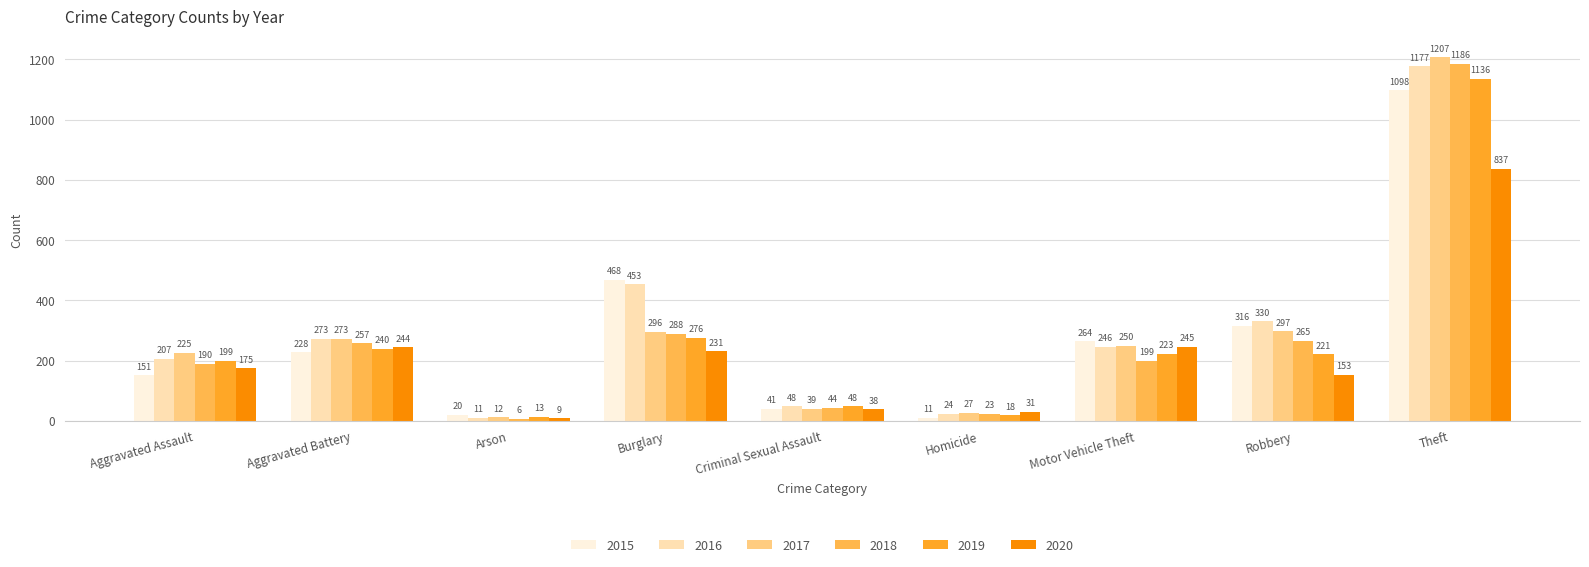

How many groups of bars are there?

9